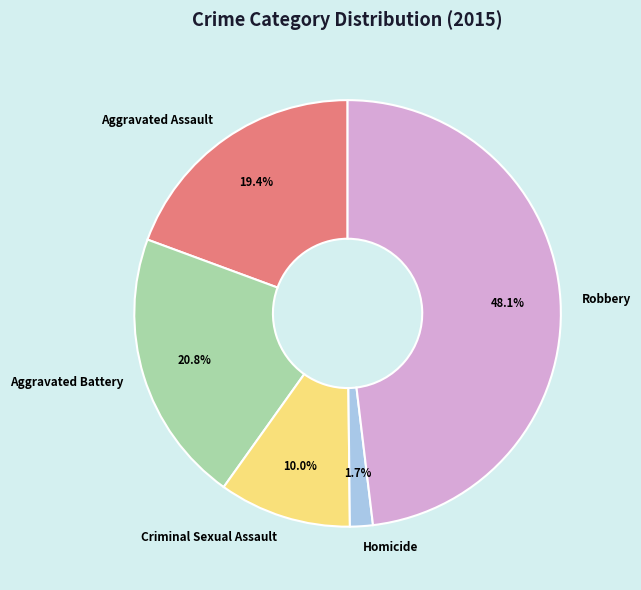

To the nearest percent, what is the combined percentage of Robbery and Criminal Sexual Assault?

58%